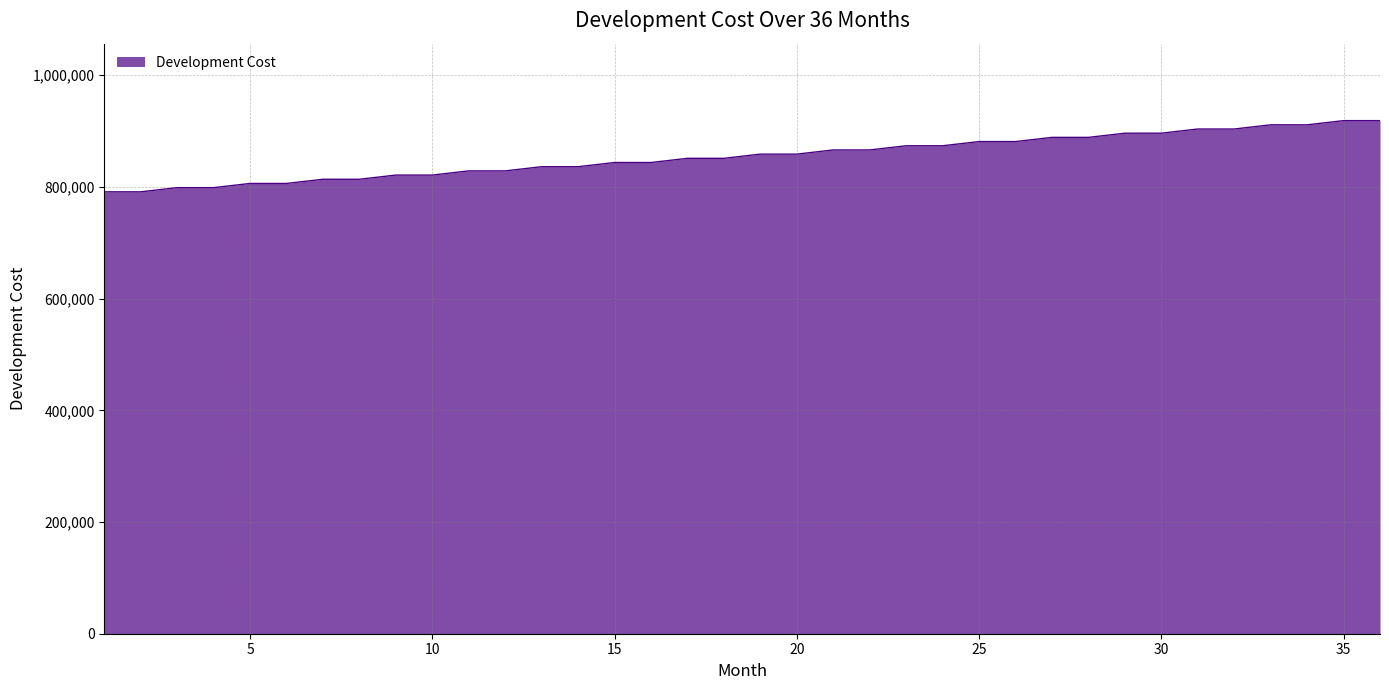

What is the difference between the maximum and second lowest values?

127500